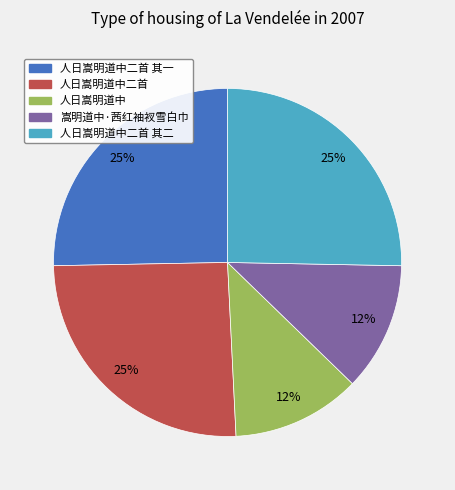

Does any single category account for the majority?

No